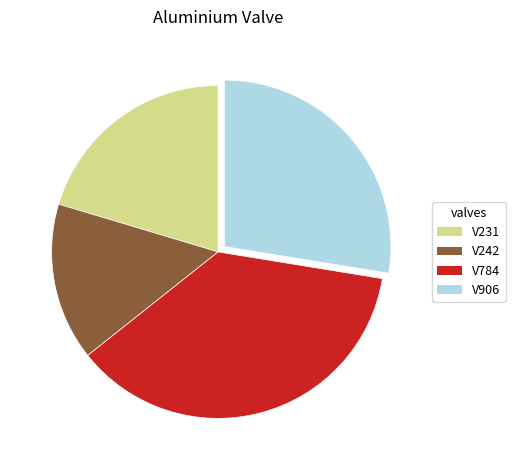

How many segments does this pie chart have?

4